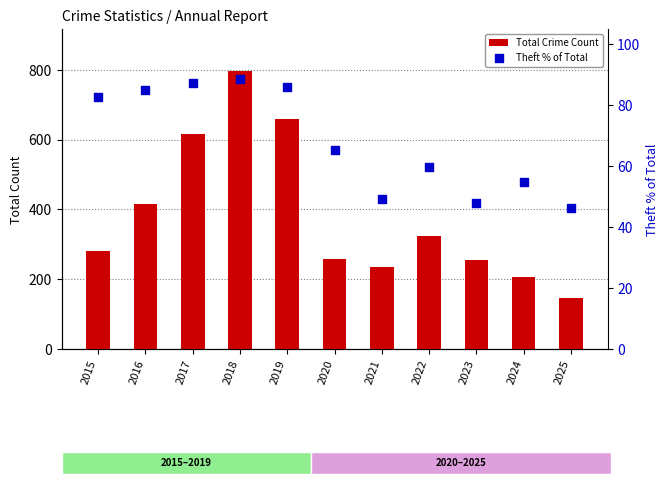

Which series reaches the maximum Y coordinate?

Total Crime Count